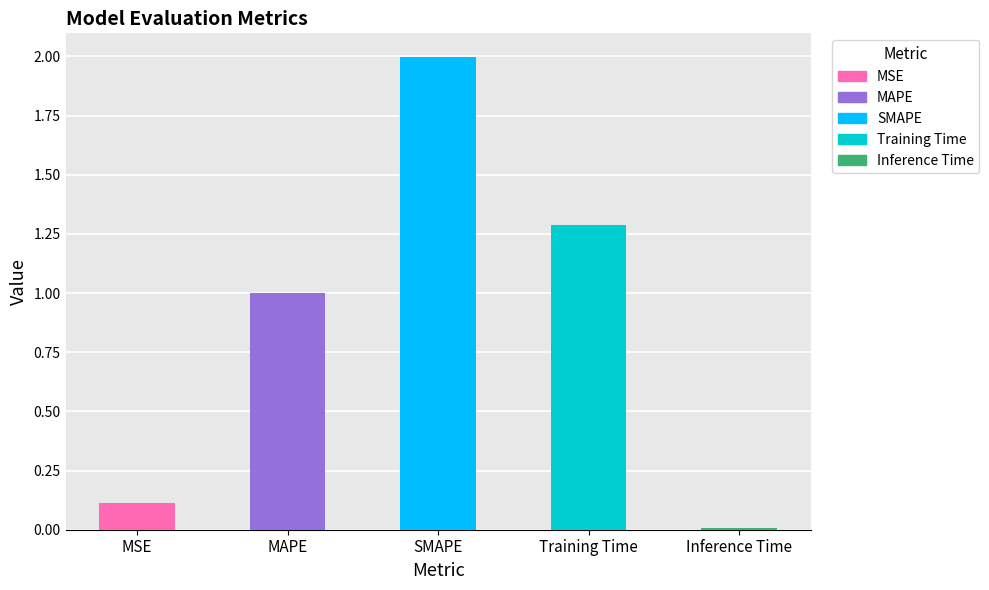

What is the label of the 5th bar from the left?

Inference Time